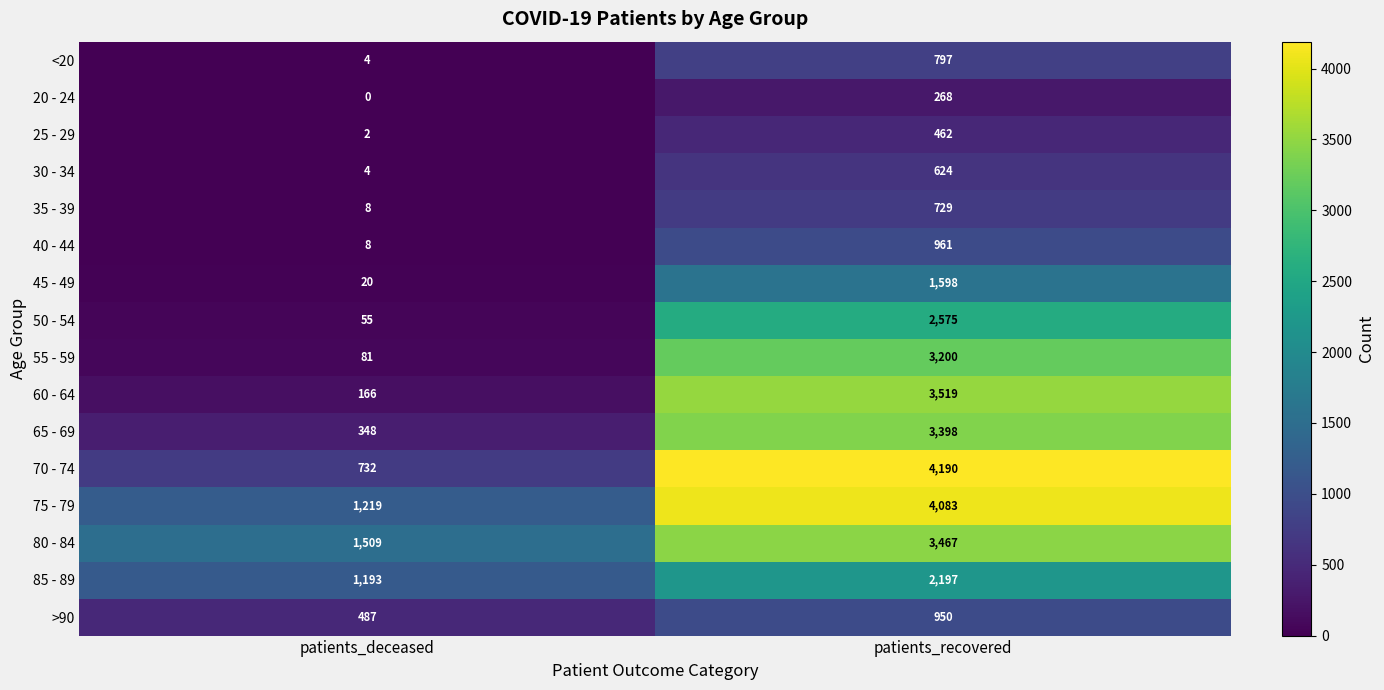

What is the sum of the 85 - 89 values at patients_deceased and patients_recovered?

3390